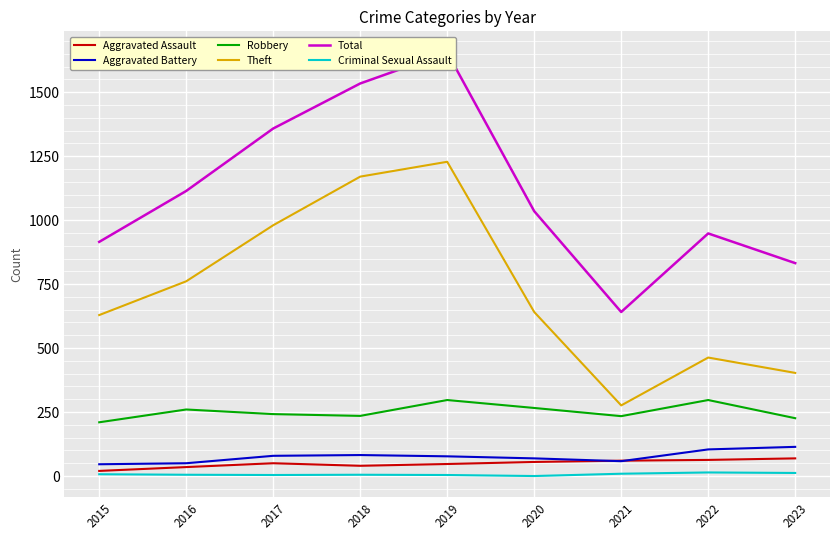

At which label is Robbery closest to 253?

2016